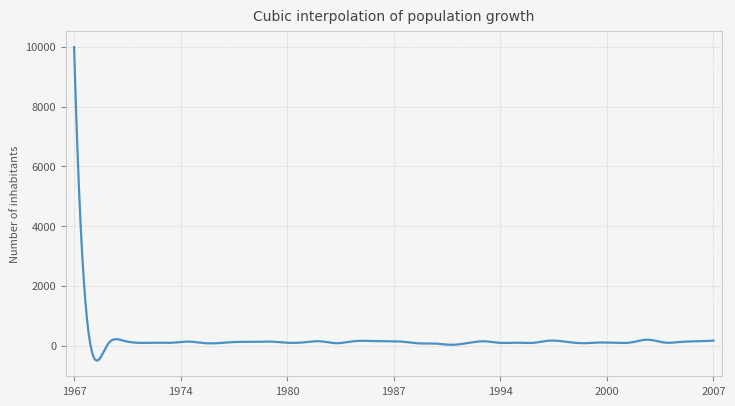

What is the smallest value displayed?

-503.5